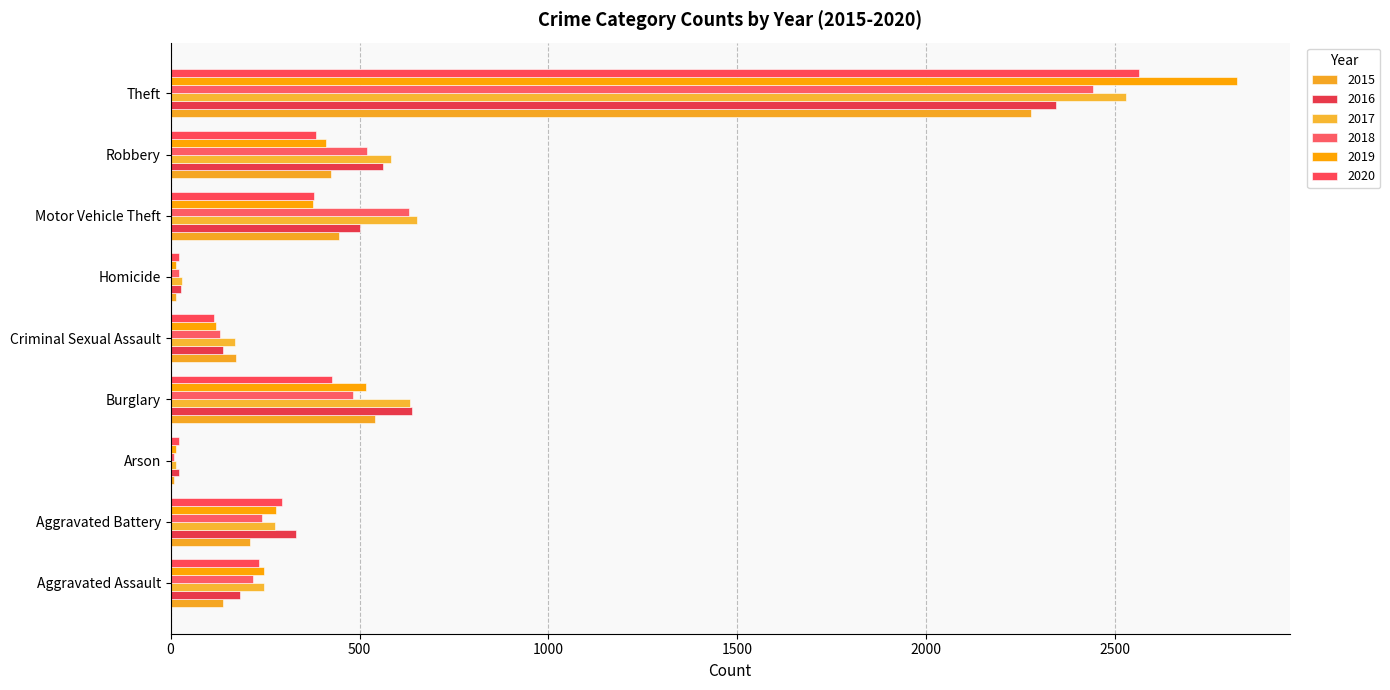

Is it true that 2017 equals 14 at Arson?

True